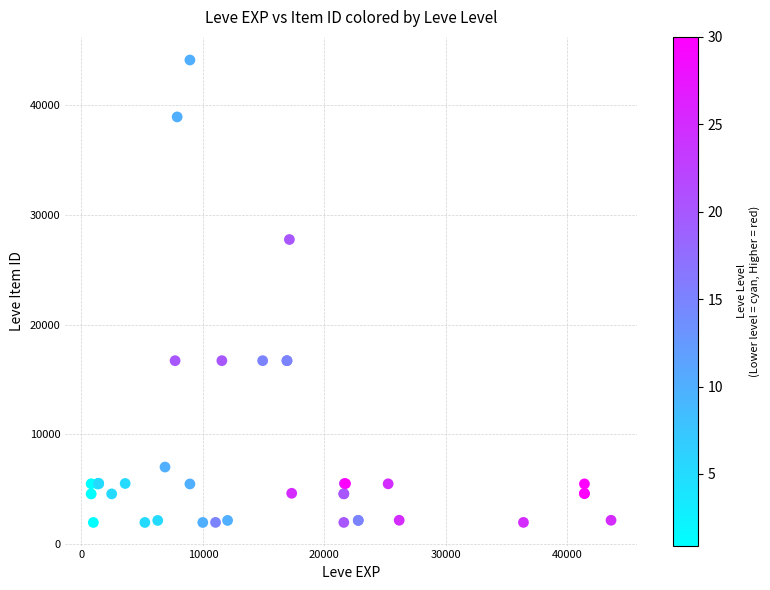

What Y value in the scatter plot is closest to 23052?

27772